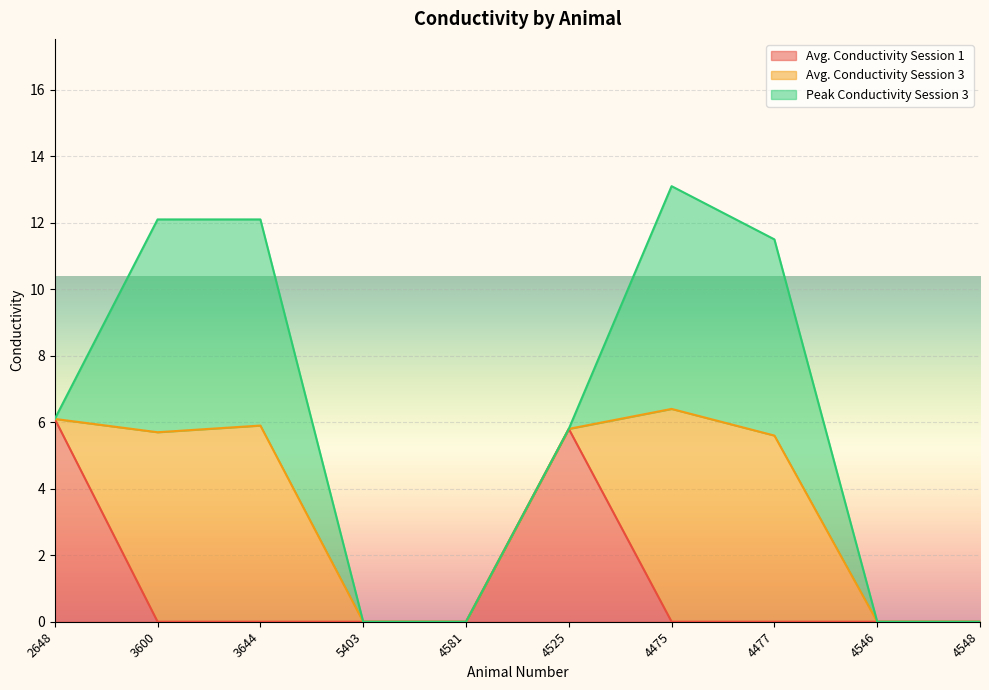

Reading left to right, what are all the values shown in this chart?

Avg. Conductivity Session 1: 2648=6.1	3600=0.0	3644=0.0	5403=0.0	4581=0.0	4525=5.8	4475=0.0	4477=0.0	4546=0.0	4548=0.0
Avg. Conductivity Session 3: 2648=0.0	3600=5.7	3644=5.9	5403=0.0	4581=0.0	4525=0.0	4475=6.4	4477=5.6	4546=0.0	4548=0.0
Peak Conductivity Session 3: 2648=0.0	3600=6.4	3644=6.2	5403=0.0	4581=0.0	4525=0.0	4475=6.7	4477=5.9	4546=0.0	4548=0.0